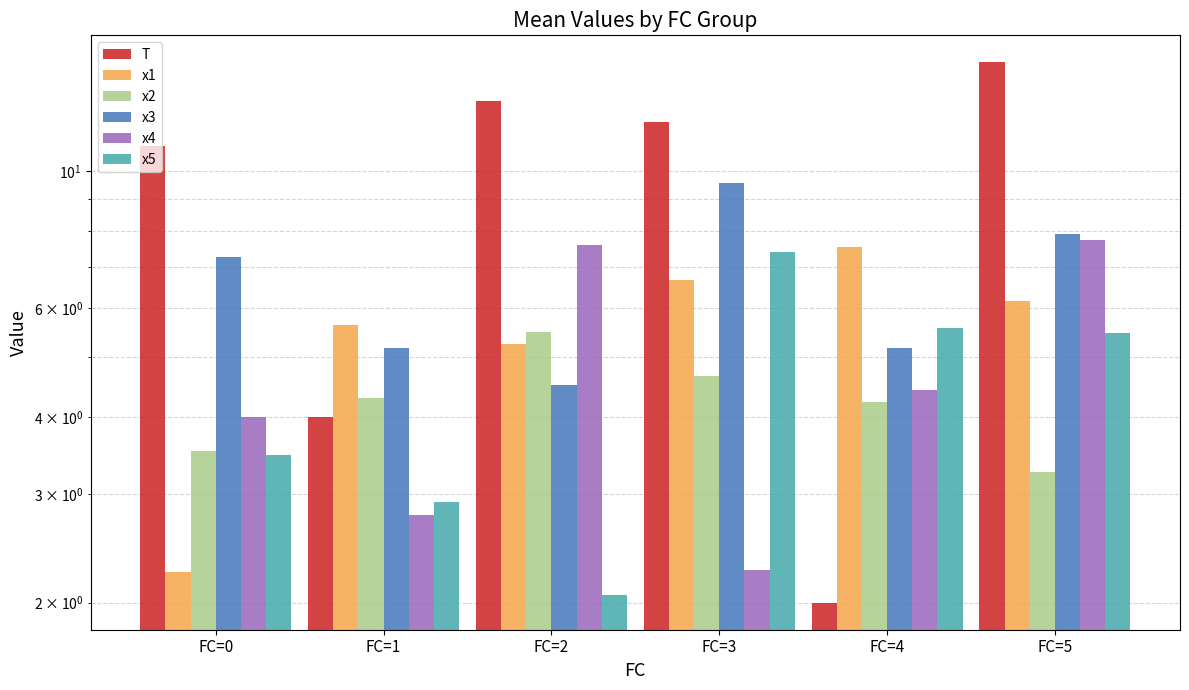

What is the approximate value of x1 at FC=2?

5.2